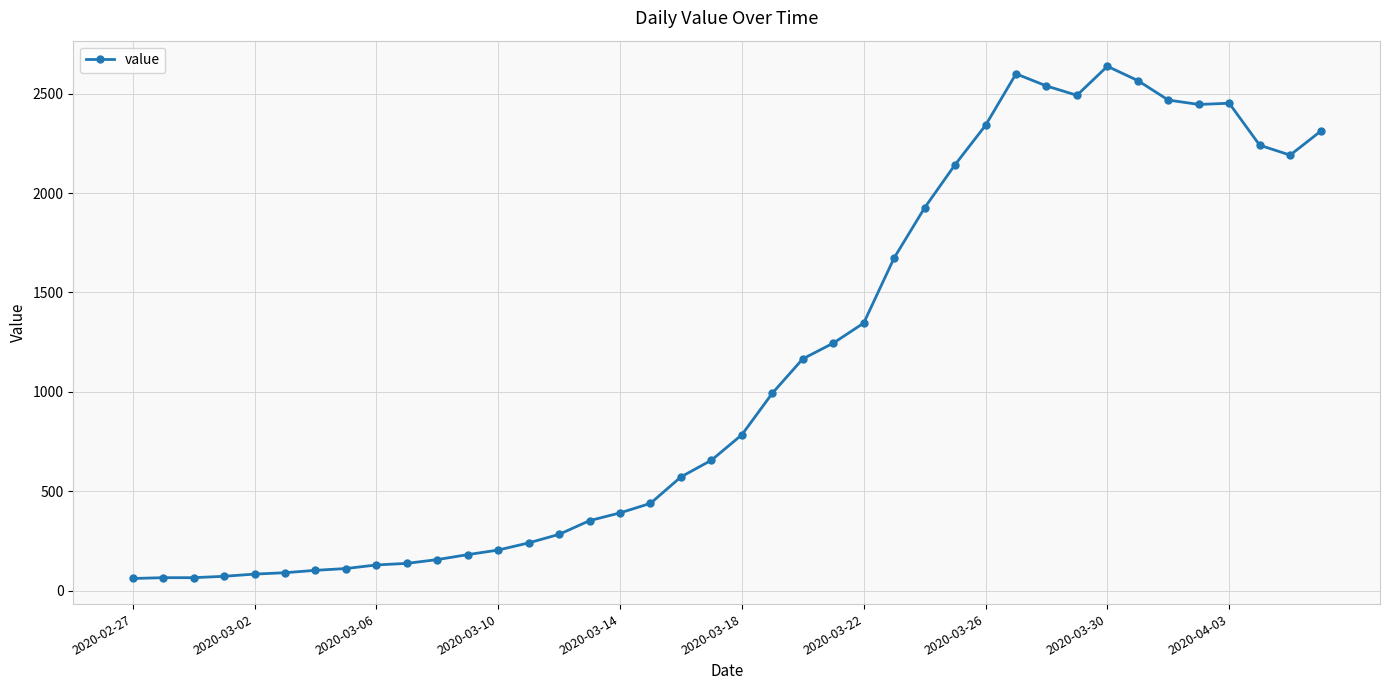

What is the greatest value displayed?

2638